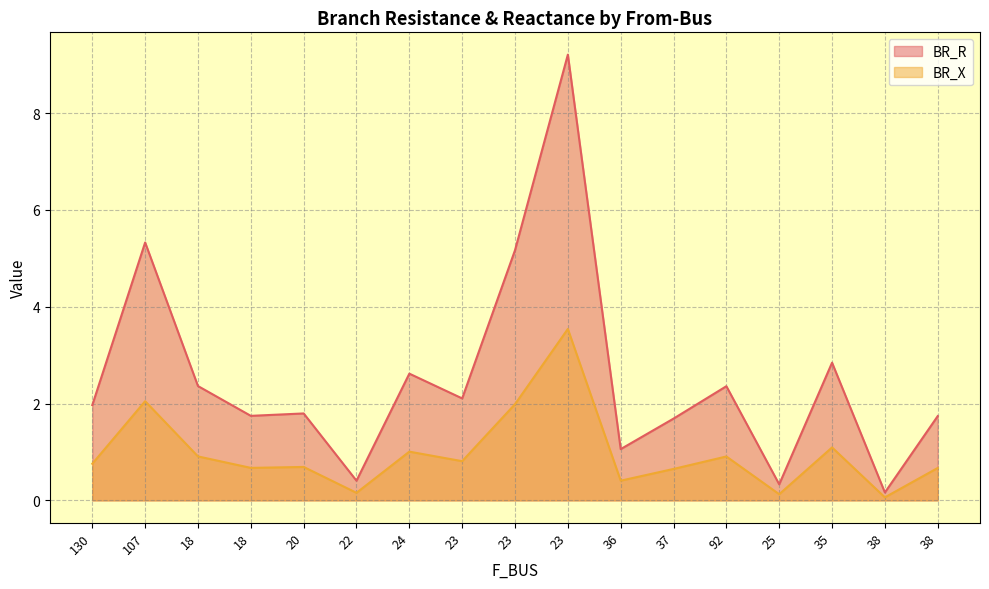

Reading left to right, what are all the values shown in this chart?

BR_R: 2.0	5.3	2.4	1.7	1.8	0.4	2.6	2.1	5.2	9.2	1.1	1.7	2.4	0.3	2.8	0.2	1.7
BR_X: 0.8	2.0	0.9	0.7	0.7	0.2	1.0	0.8	2.0	3.5	0.4	0.6	0.9	0.1	1.1	0.1	0.7